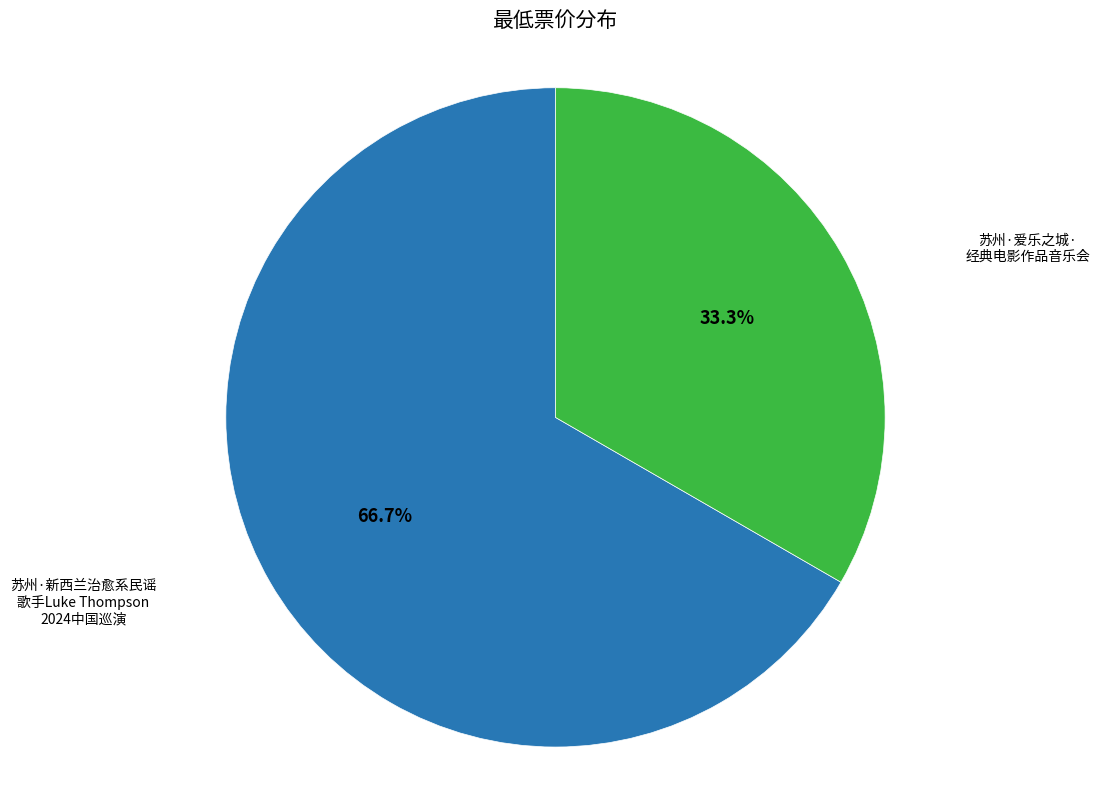

Does any single category account for the majority?

Yes